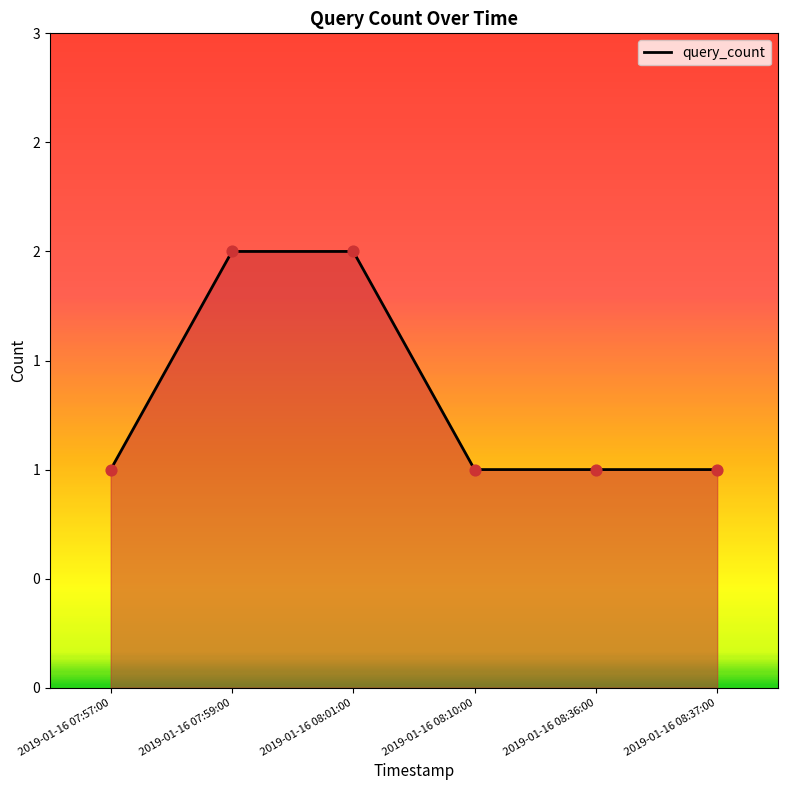

Between 2019-01-16 07:57:00 and 2019-01-16 08:01:00, which is larger?

2019-01-16 08:01:00